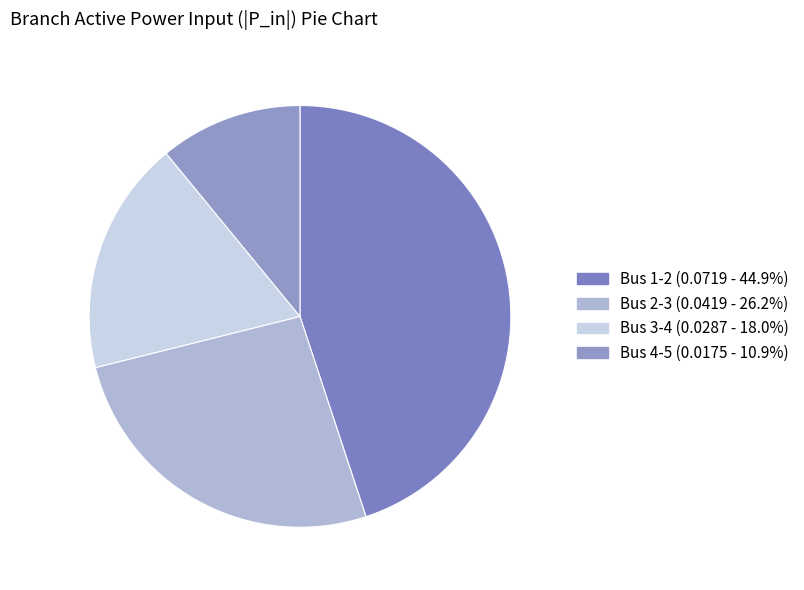

The Bus 1-2 slice represents 60% of the pie. True or false?

False